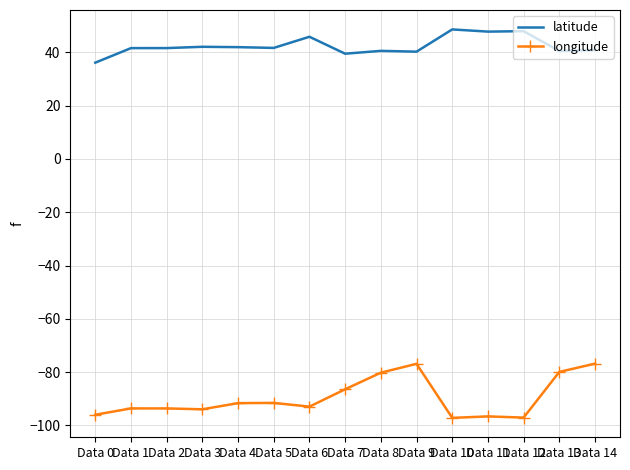

Is the value of longitude at Data 5 greater than the value of latitude at Data 12?

No